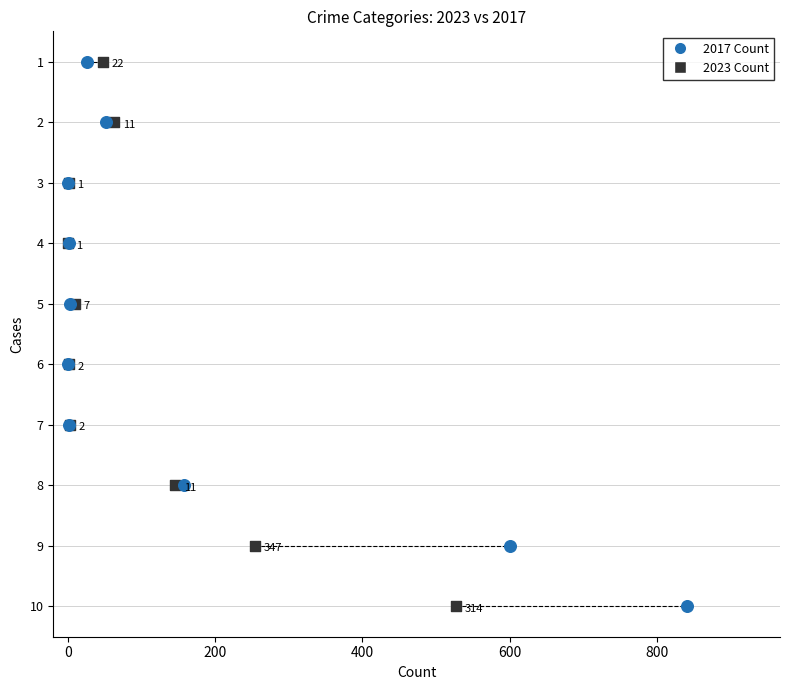

What are all the series names shown in the legend?

2017 Count, 2023 Count